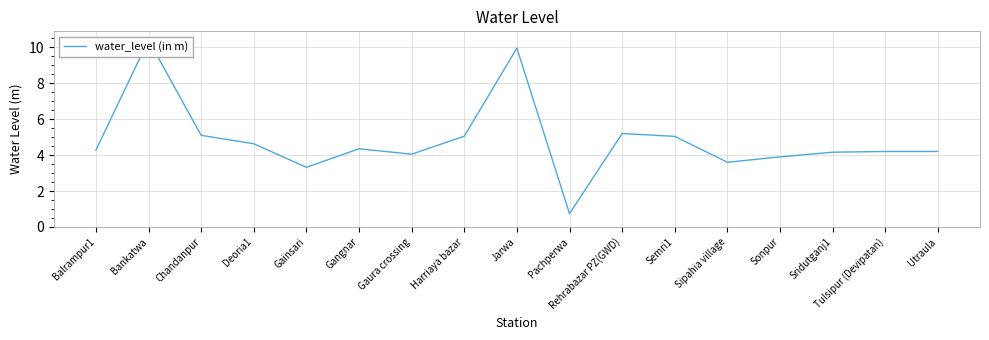

The value at Bankatwa is 10.4. True or false?

True